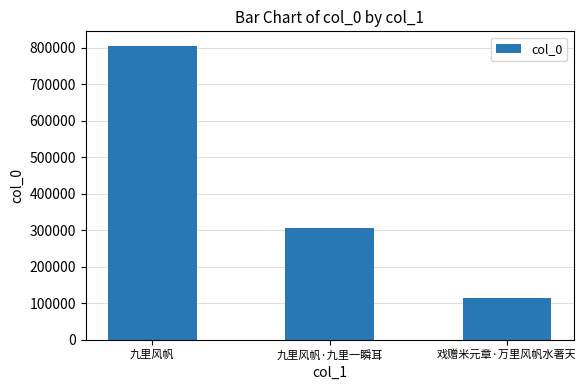

How many categories are shown in the chart?

3